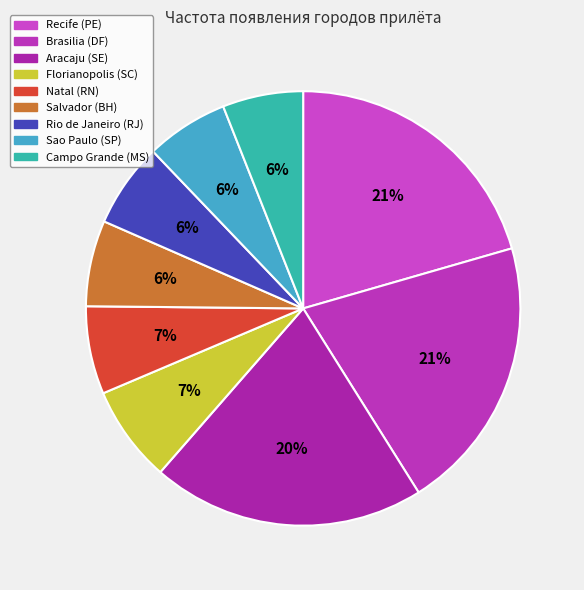

What percentage is NOT represented by Aracaju (SE)?

79.7%